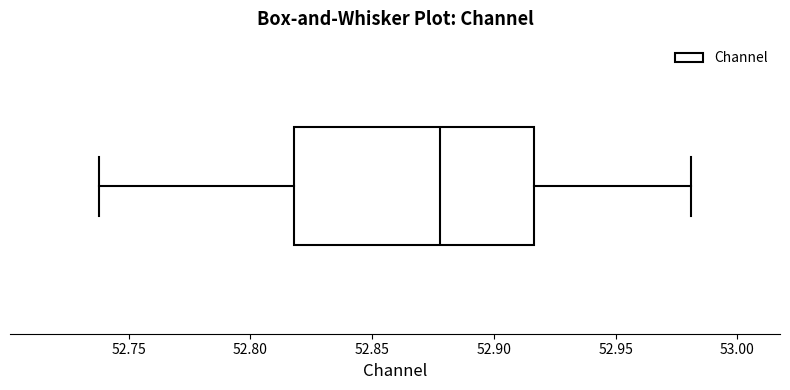

Transcribe this box plot: give where the median line is, the range the box spans, and where the two whiskers end, as read against the x-axis. The values are not printed on the chart, so give them approximately, as read against the axis.

median 52.880, box 52.820 to 52.915, whiskers 52.740 to 52.980